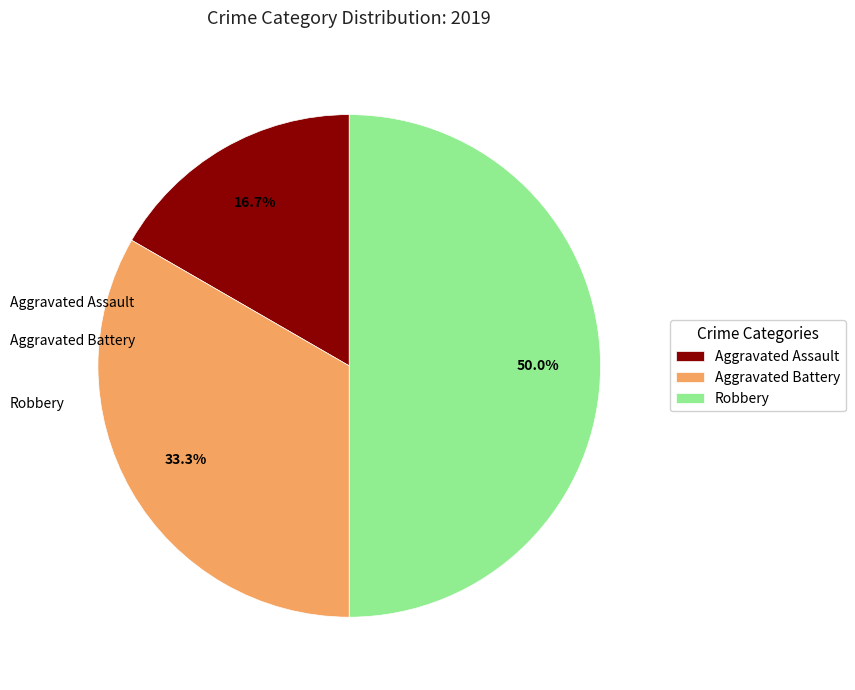

How many slices are in this pie chart?

3